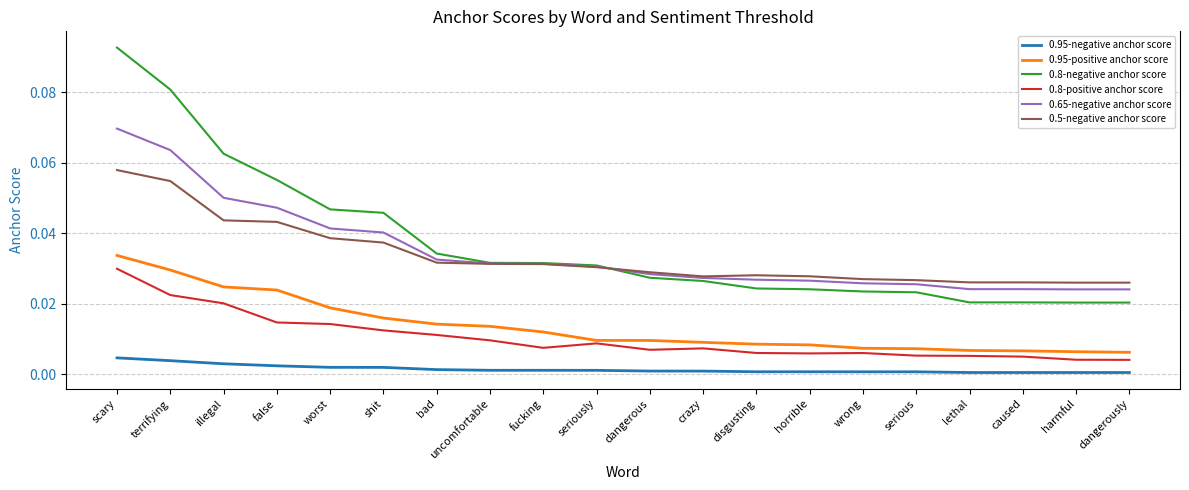

True or false: 0.65-negative anchor score and 0.95-positive anchor score cross at least once.

False